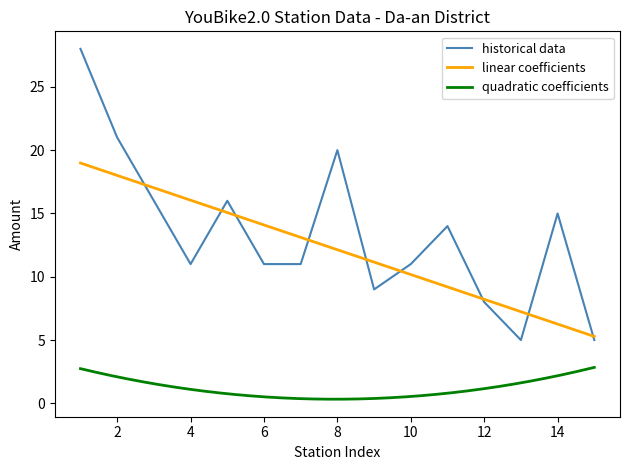

The tot series shows 11 at 6. True or false?

True